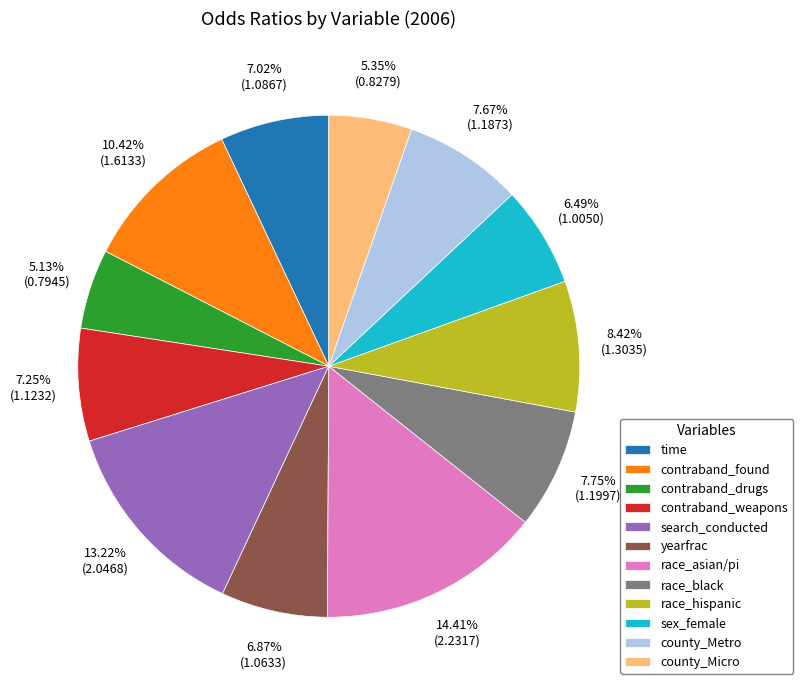

Is the sum of time and search_conducted greater than half?

No